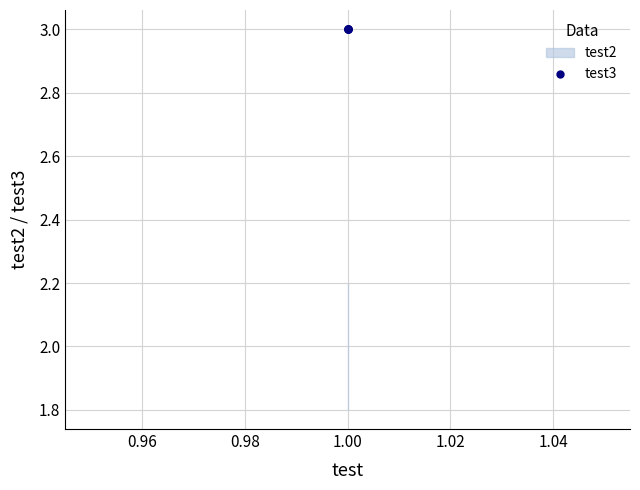

At 1, list the series in order from largest to smallest.

test3, test2